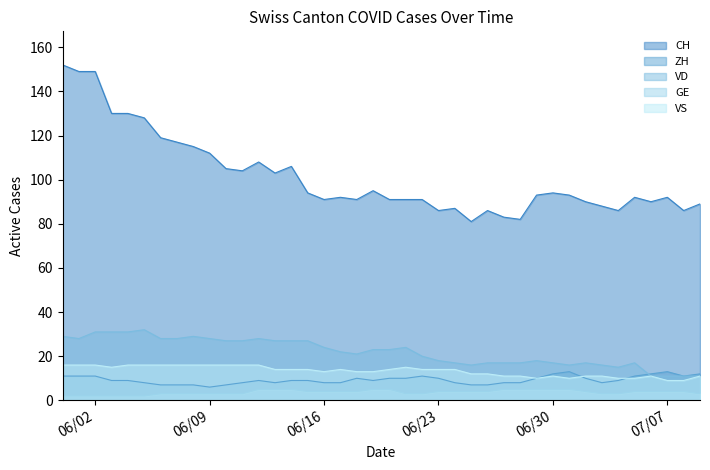

True or false: GE has more than 0 points higher than both neighbors.

False